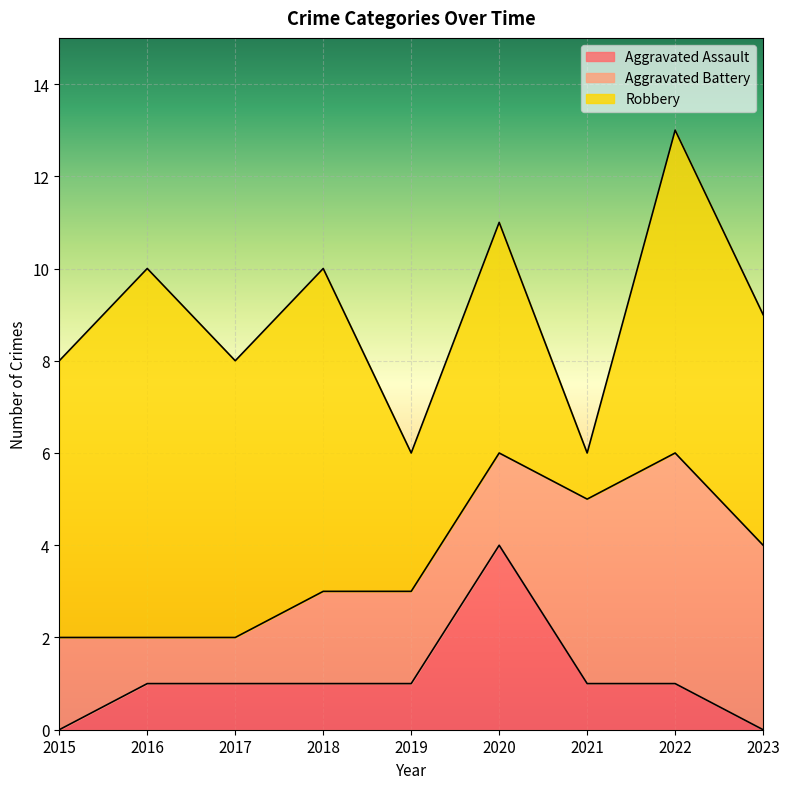

Where do Aggravated Battery and Robbery first cross each other?

2020 and 2021